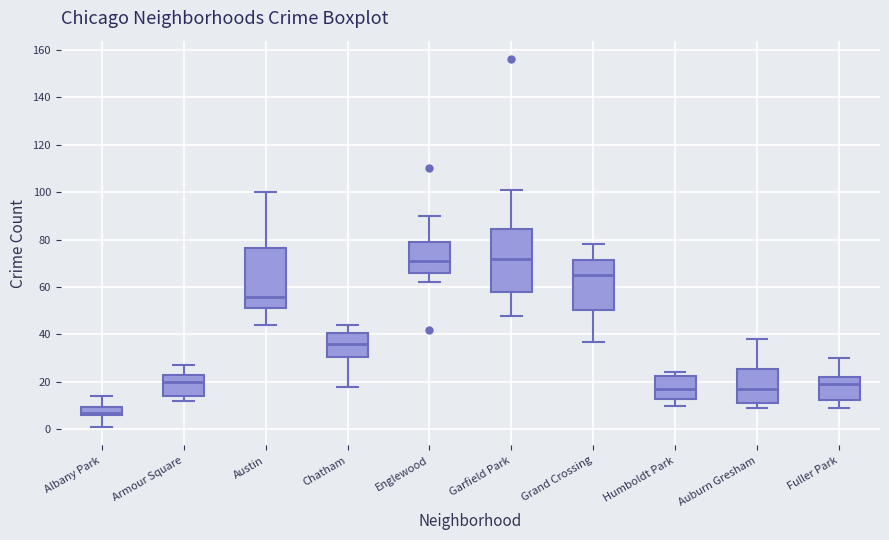

Which box has the lowest median line?

Albany Park